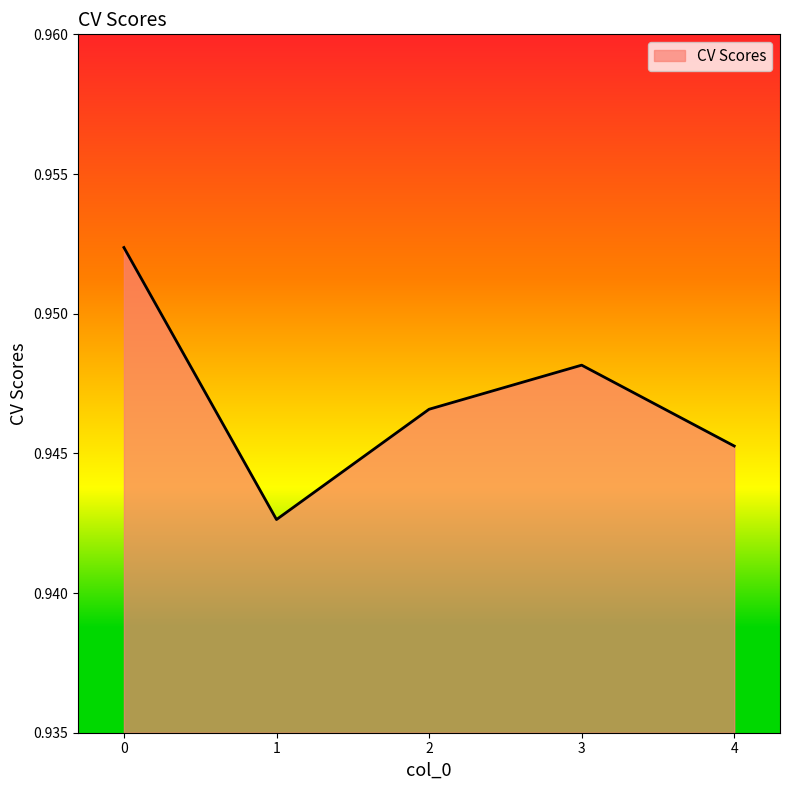

Rank the categories by value from highest to lowest.

0, 3, 2, 4, 1